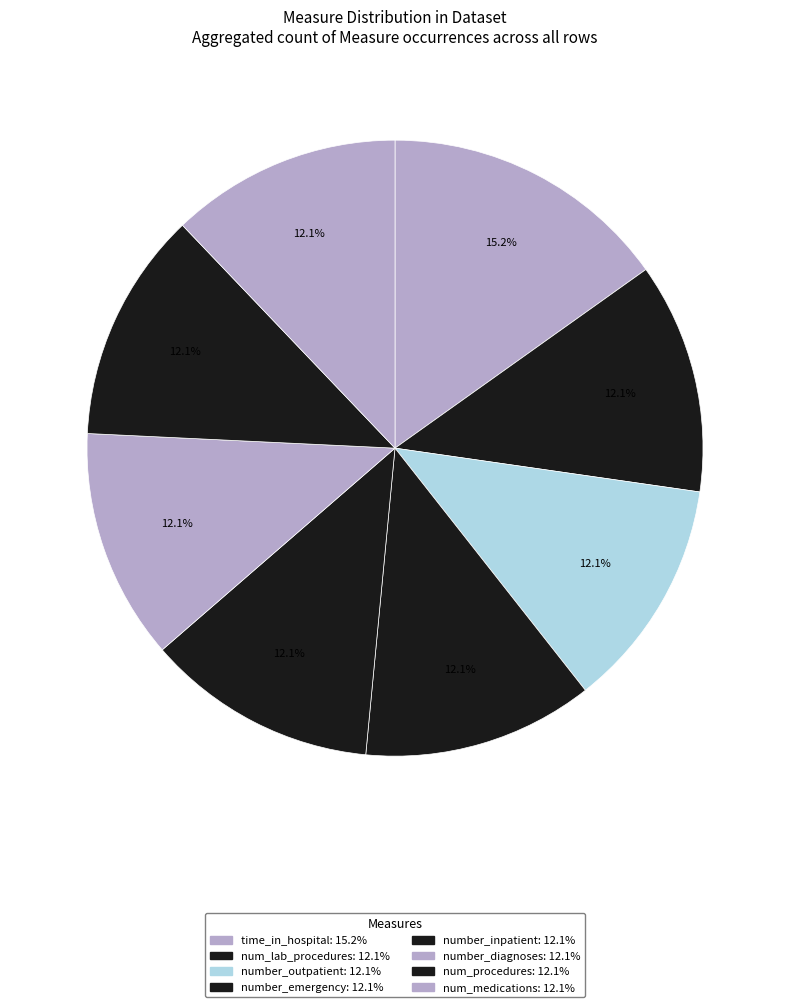

How many slices are in this pie chart?

8